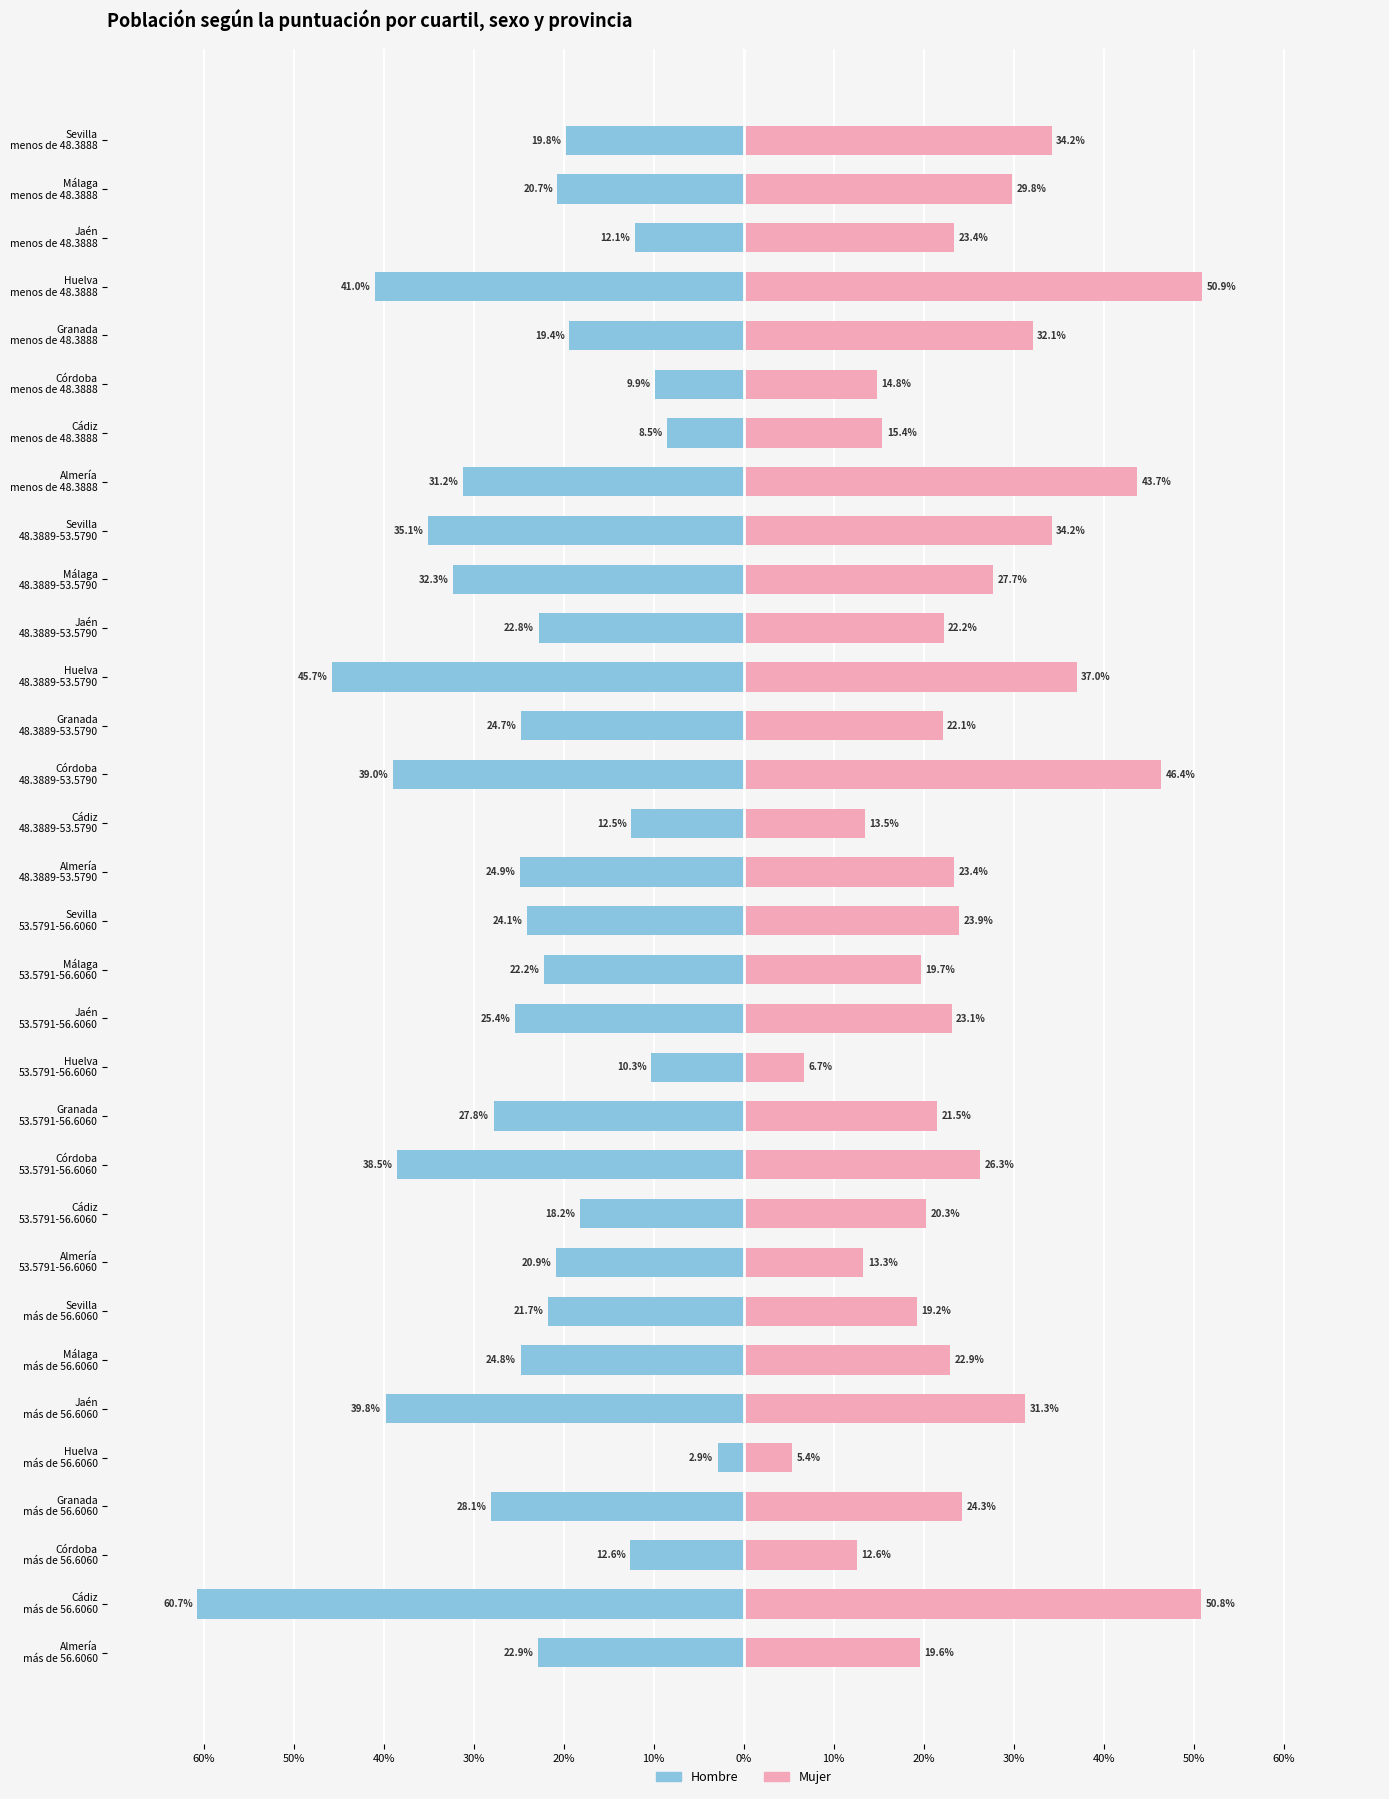

Which series has the largest range (max minus min)?

Hombre